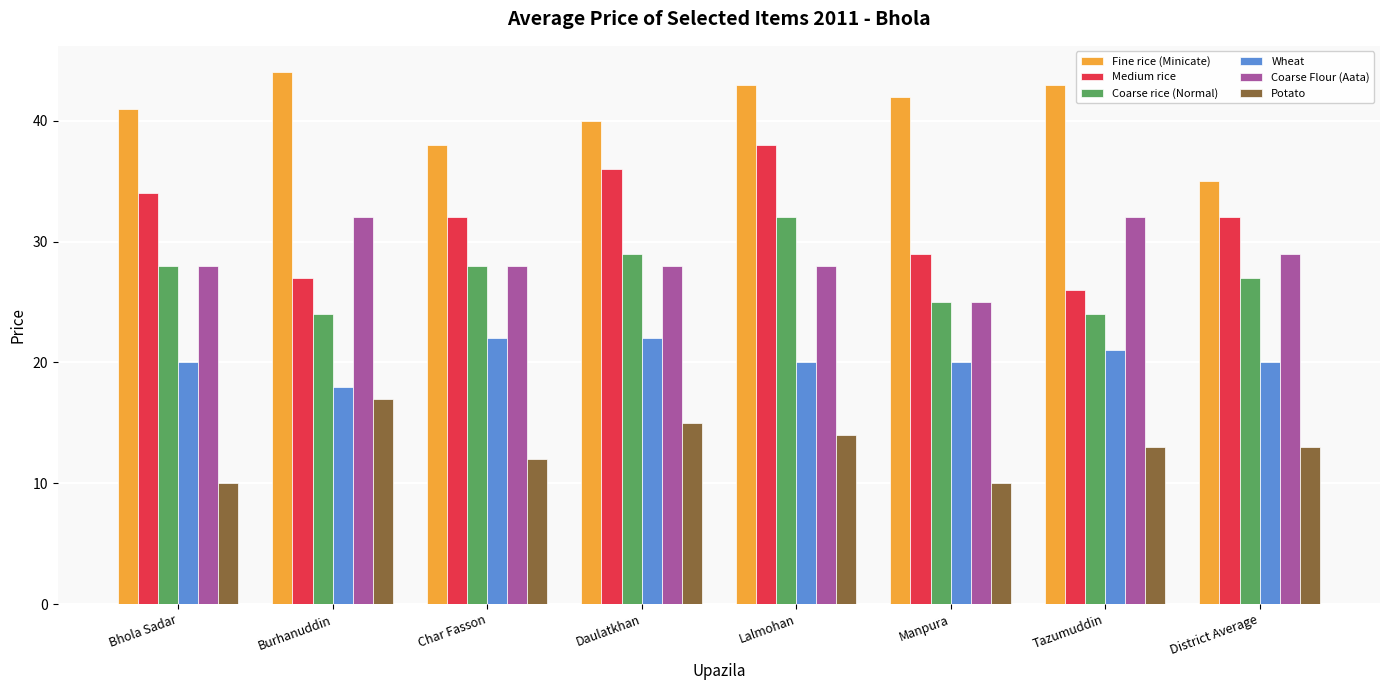

At which category is the sum across all series the highest?

Lalmohan